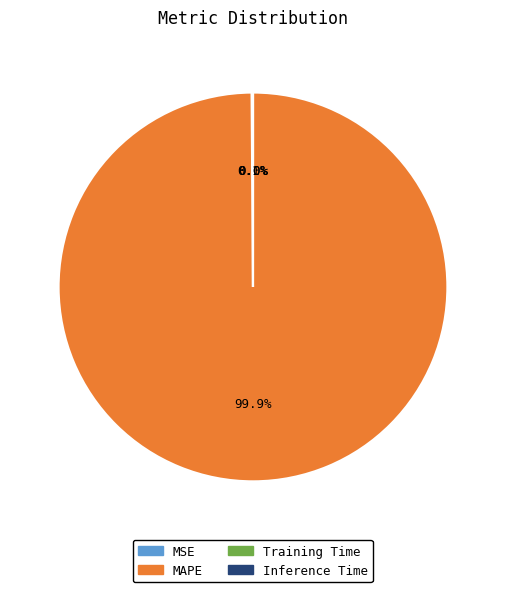

Which slice represents more than half of the pie?

MAPE